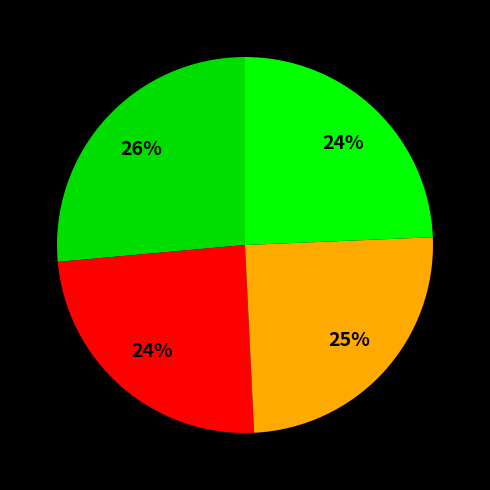

Count the number of slices in the pie.

4